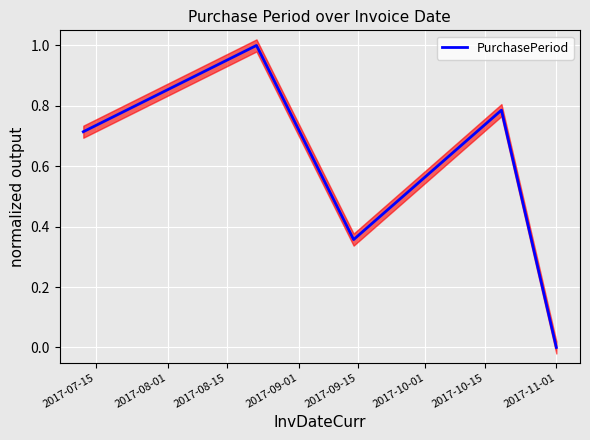

What is the value of the 4th point from the left?

0.8